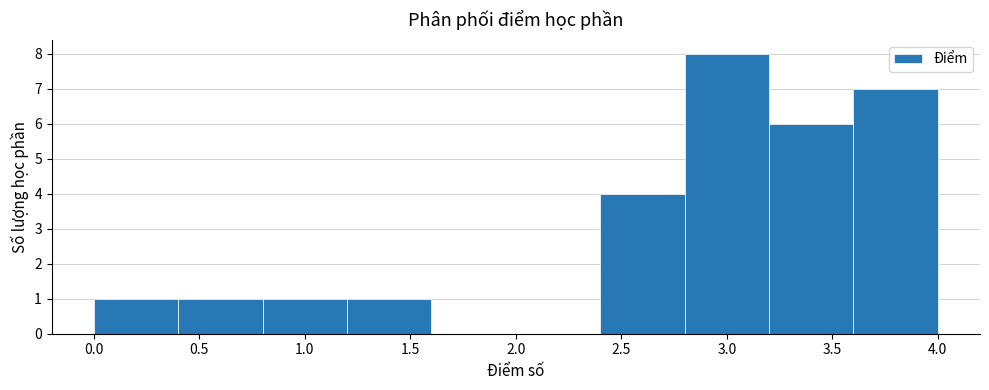

Reading left to right, list every bar in this chart as the range it spans on the x-axis followed by its height. The values are not printed on the chart, so give them approximately, as read against the axis.

0.0 to 0.4: 1
0.4 to 0.8: 1
0.8 to 1.2: 1
1.2 to 1.6: 1
1.6 to 2.0: 0
2.0 to 2.4: 0
2.4 to 2.8: 4
2.8 to 3.2: 8
3.2 to 3.6: 6
3.6 to 4.0: 7